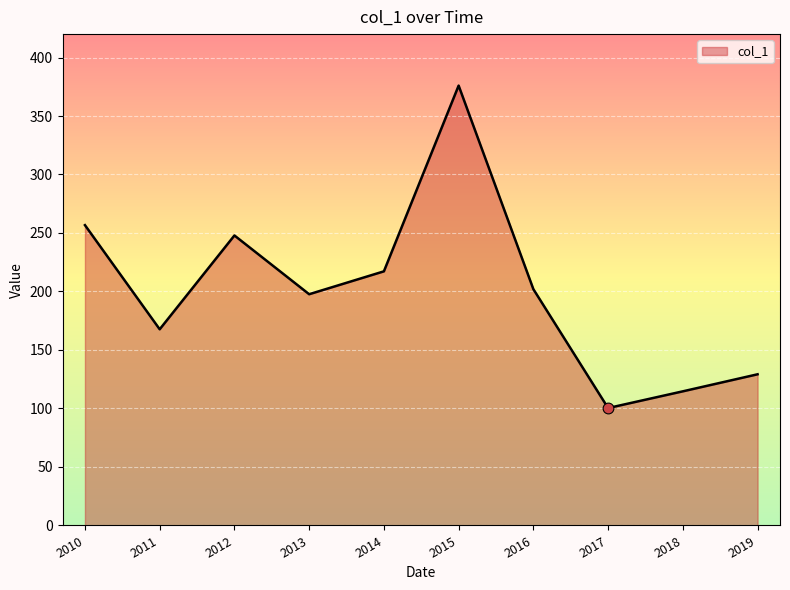

Which has a higher value, 2019 or 2018?

2019